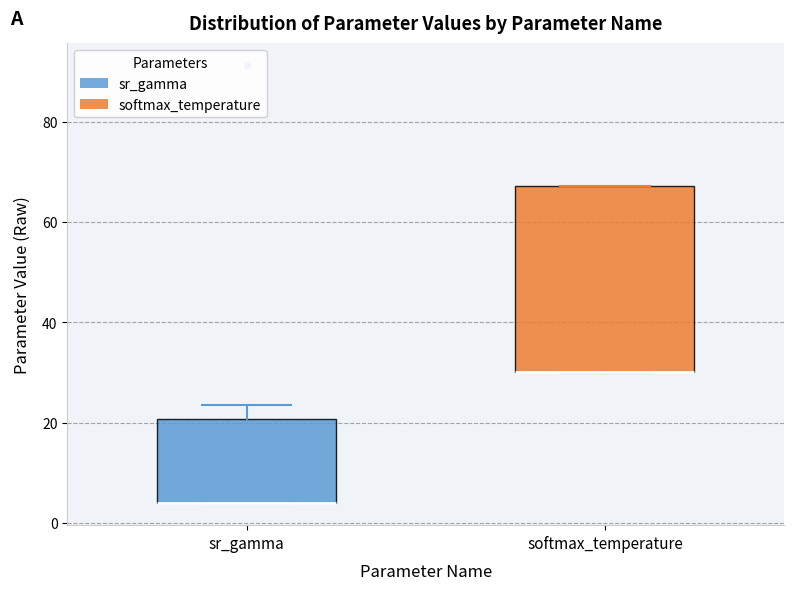

Where is the upper edge of the box for softmax_temperature on the y-axis? The values are not printed on the chart, so give them approximately, as read against the axis.

68